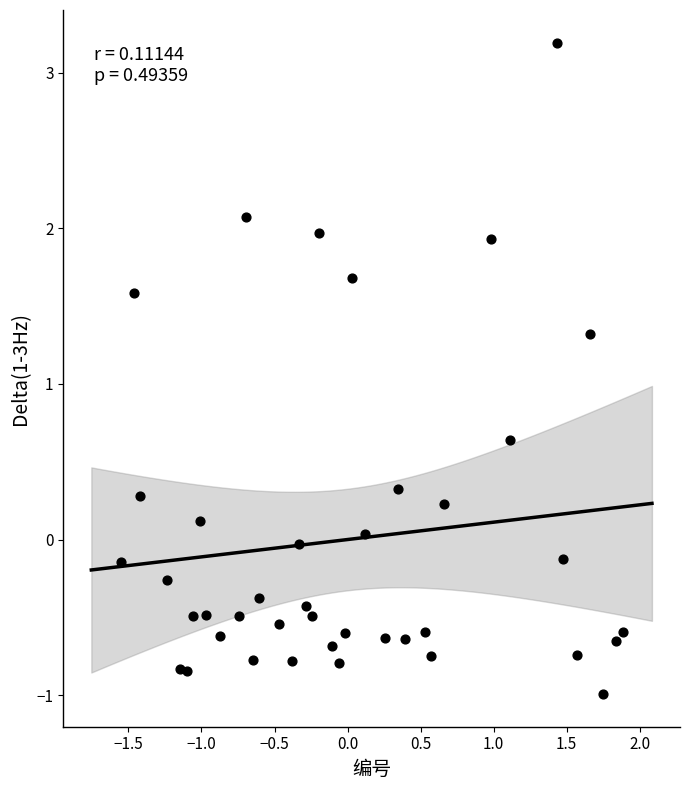

What is the range of Y values (max minus min)?

4.2